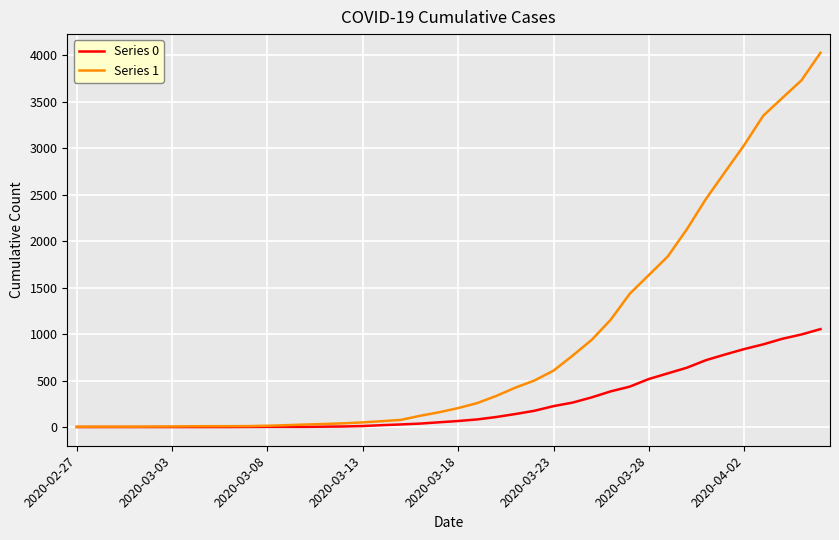

What is the maximum value shown in the chart?

4028